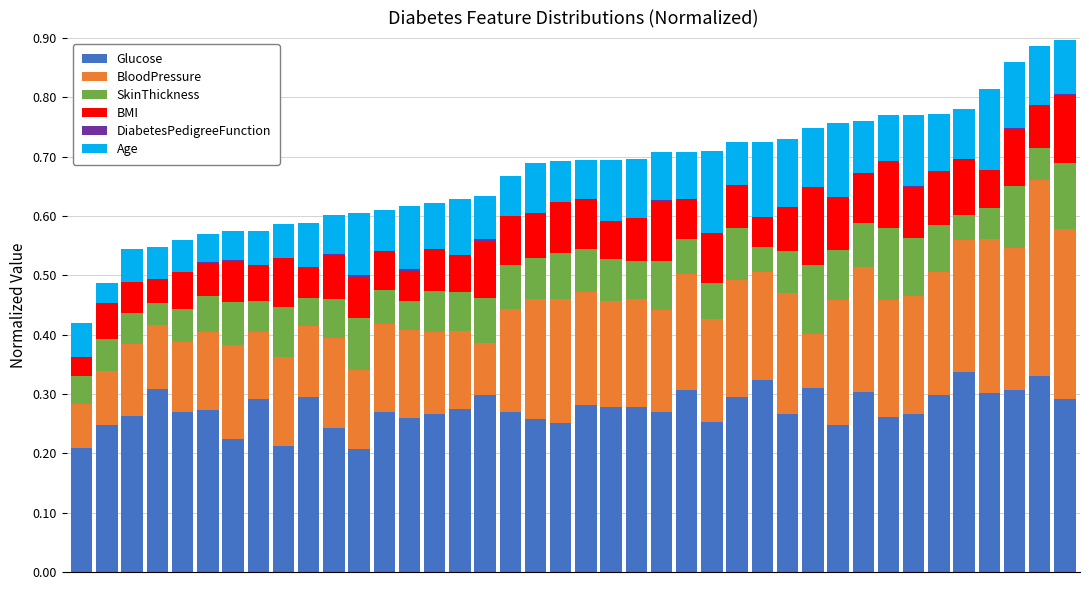

Count the number of categories in the chart.

40